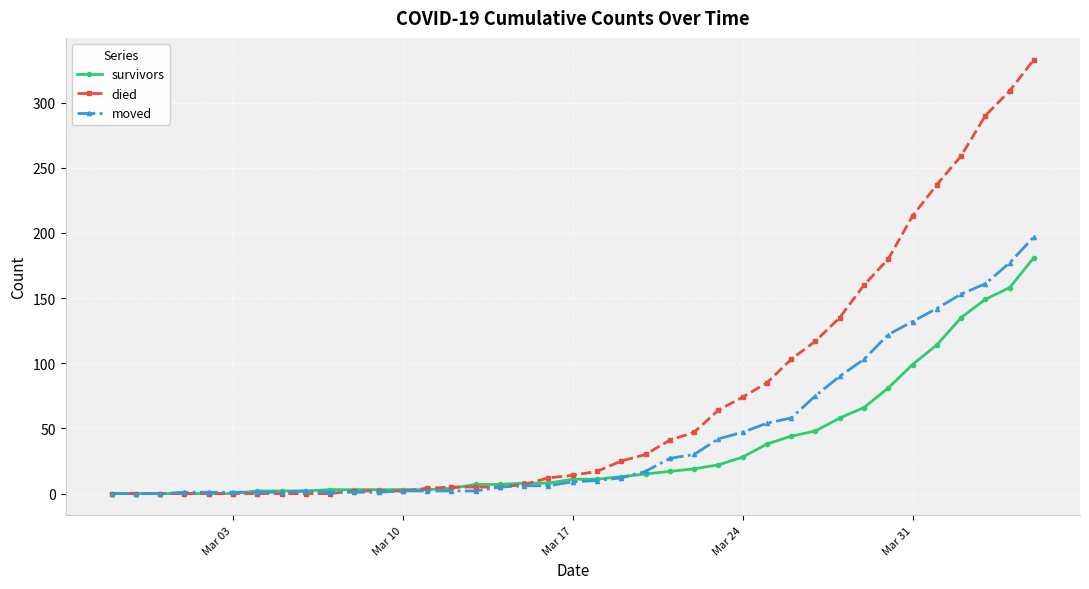

Rank the series by their maximum value, from highest to lowest.

died, moved, survivors